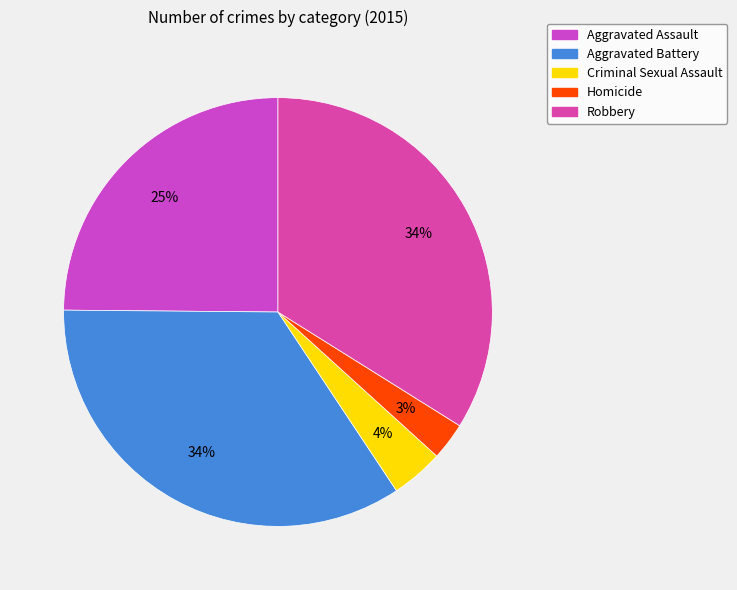

What percentage do Aggravated Battery and Robbery together represent?

68.4%